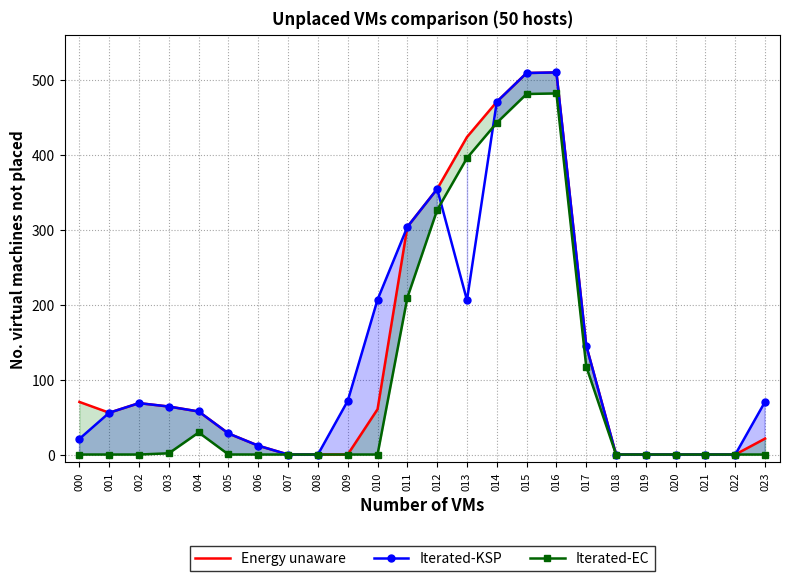

What is the highest value of the Iterated-EC series?

481.6